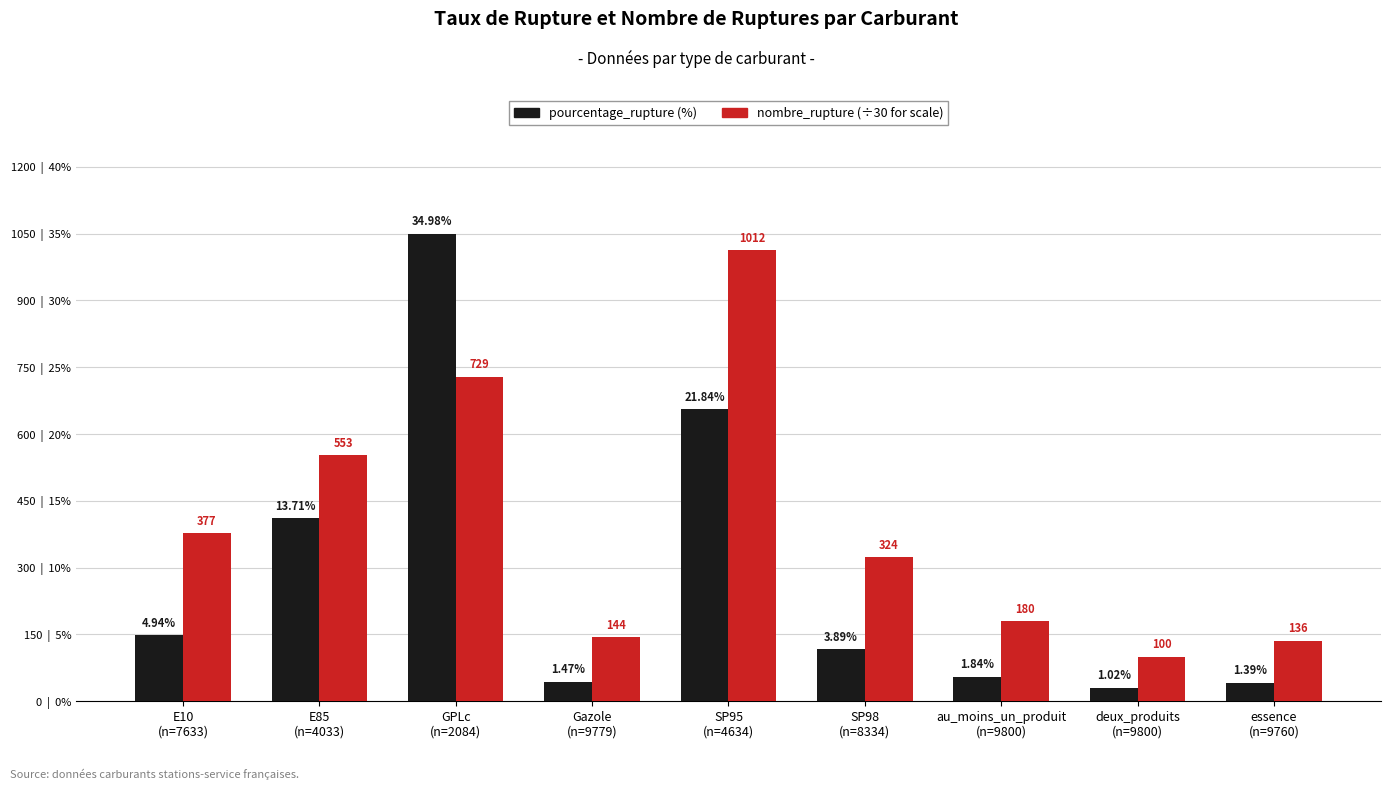

Reading left to right, transcribe all the data shown in this chart.

pourcentage_rupture (%): E10
(n=7633)=4.9	E85
(n=4033)=13.7	GPLc
(n=2084)=35.0	Gazole
(n=9779)=1.5	SP95
(n=4634)=21.8	SP98
(n=8334)=3.9	au_moins_un_produit
(n=9800)=1.8	deux_produits
(n=9800)=1.0	essence
(n=9760)=1.4
nombre_rupture (÷30): E10
(n=7633)=12.6	E85
(n=4033)=18.4	GPLc
(n=2084)=24.3	Gazole
(n=9779)=4.8	SP95
(n=4634)=33.7	SP98
(n=8334)=10.8	au_moins_un_produit
(n=9800)=6.0	deux_produits
(n=9800)=3.3	essence
(n=9760)=4.5